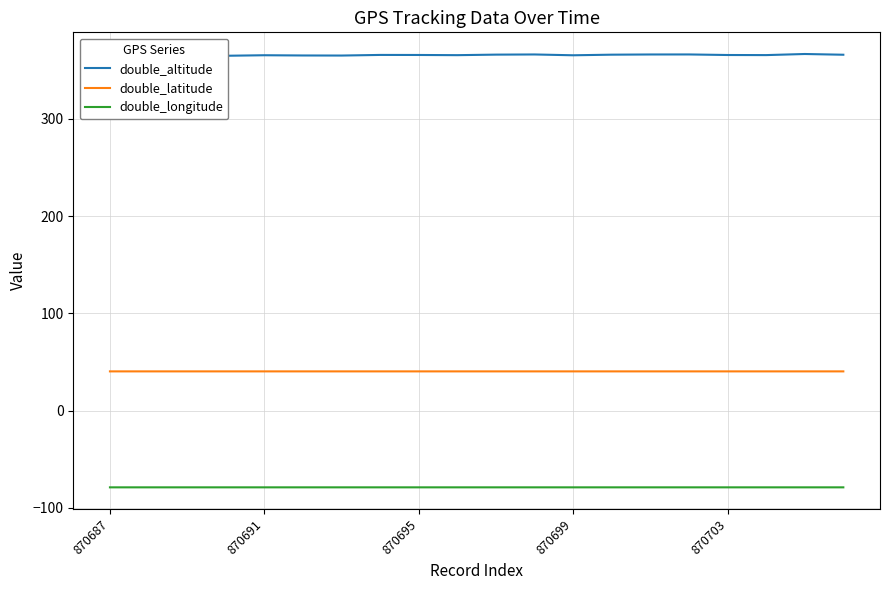

Is the value of double_latitude at 870695 greater than the value of double_longitude at 870695?

Yes